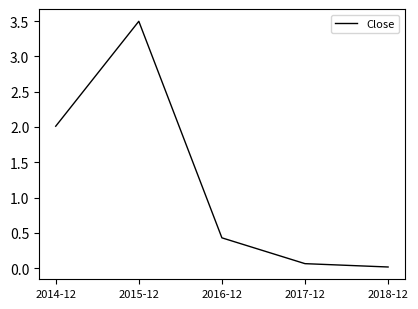

The value at 2016-12 is 0.1. True or false?

False